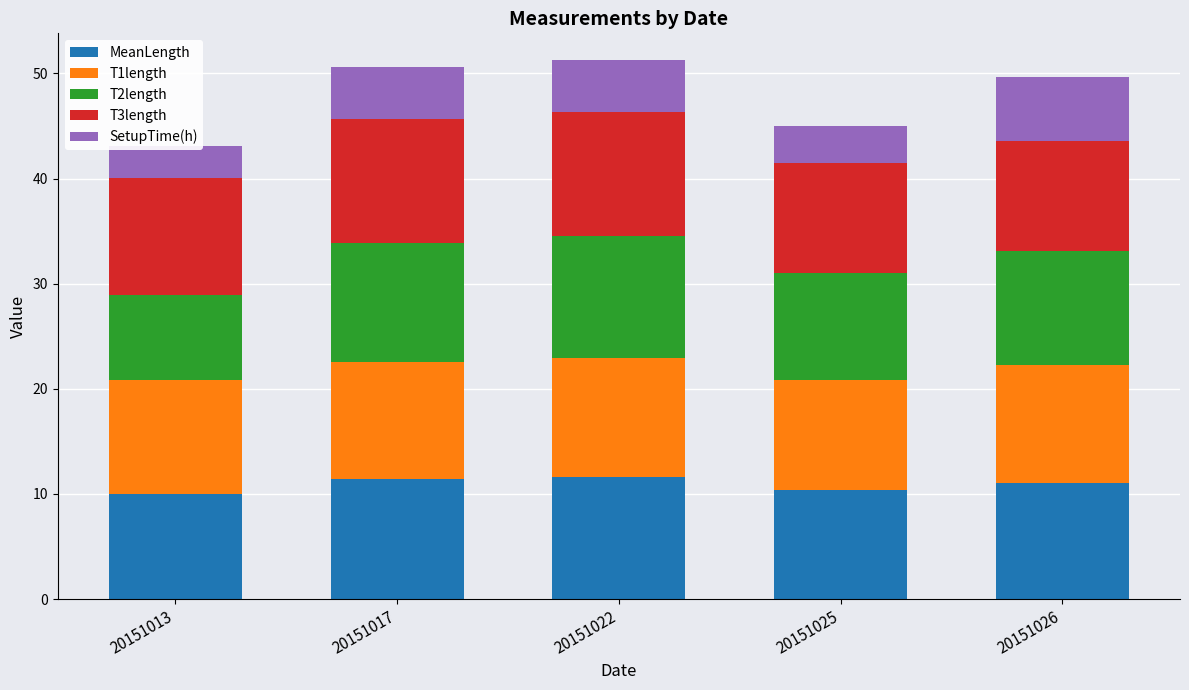

At which label does T1length reach its peak?

20151022